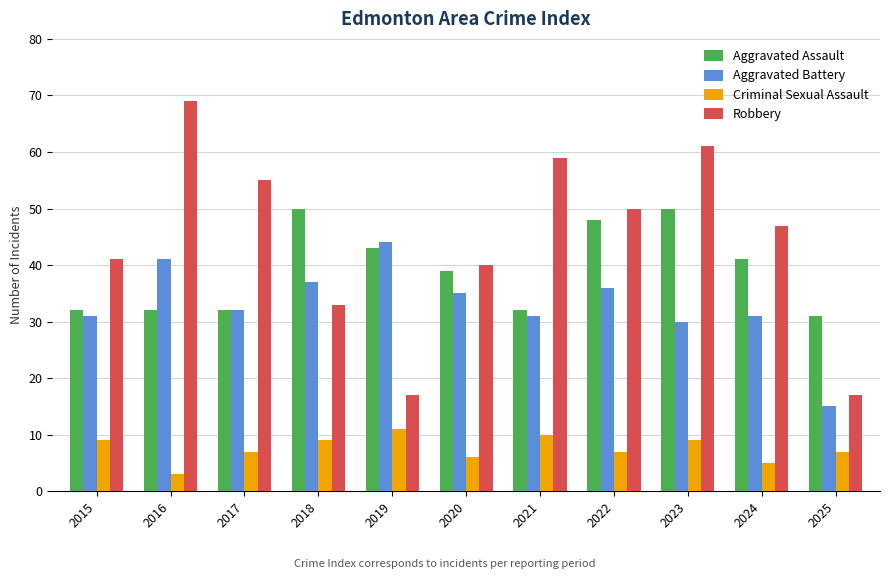

At which label does Criminal Sexual Assault reach its minimum?

2016